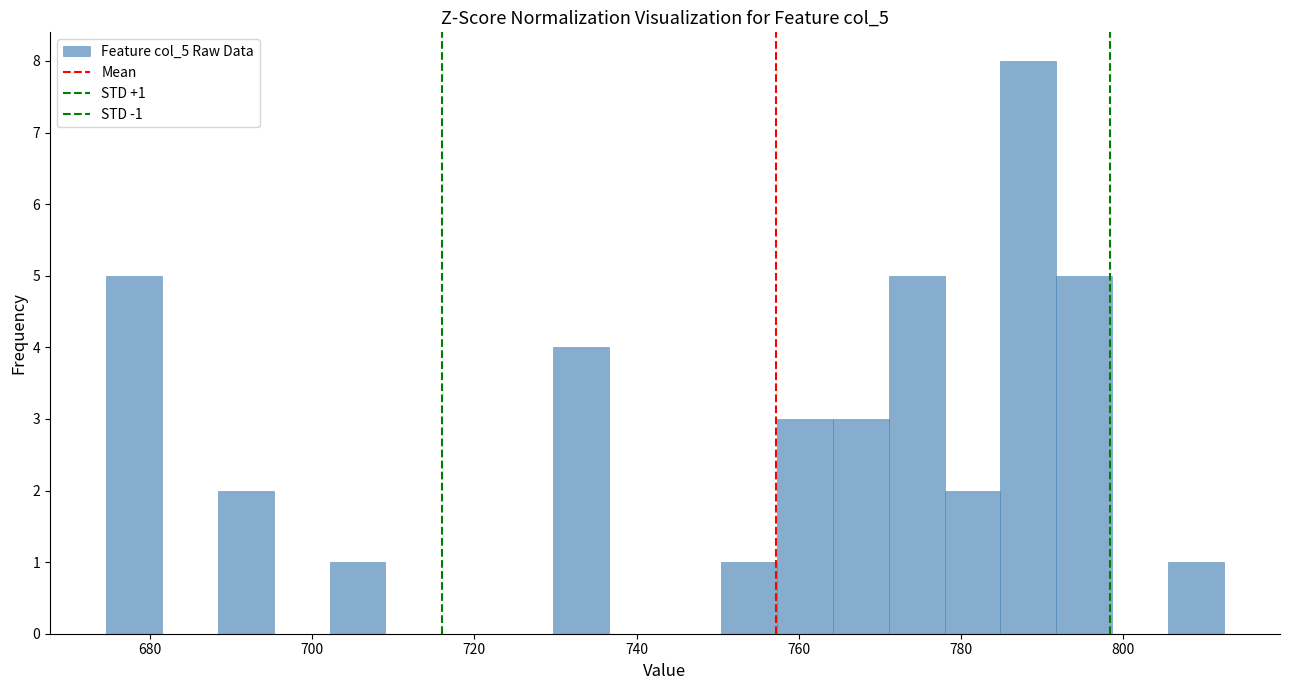

Around what value on the x-axis is the tallest bar? Give the approximate position of its centre, as read against the axis.

788